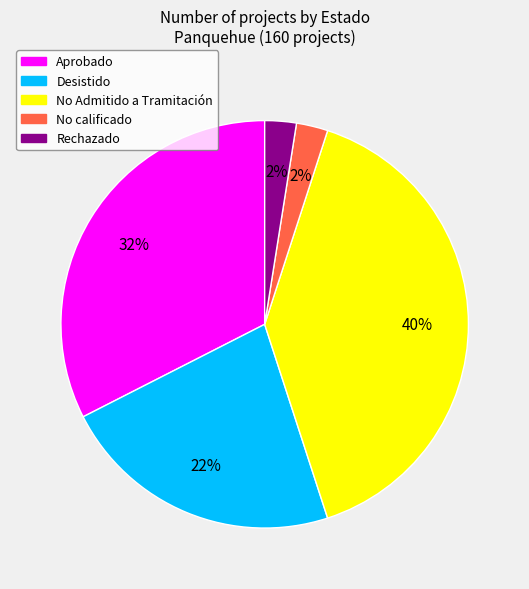

Between No Admitido a Tramitación and Aprobado, which is larger?

No Admitido a Tramitación